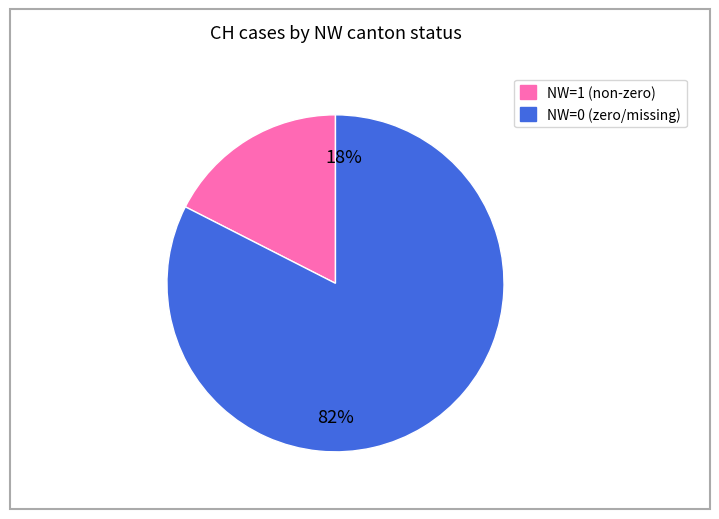

To the nearest percent, what is the average slice percentage?

50%